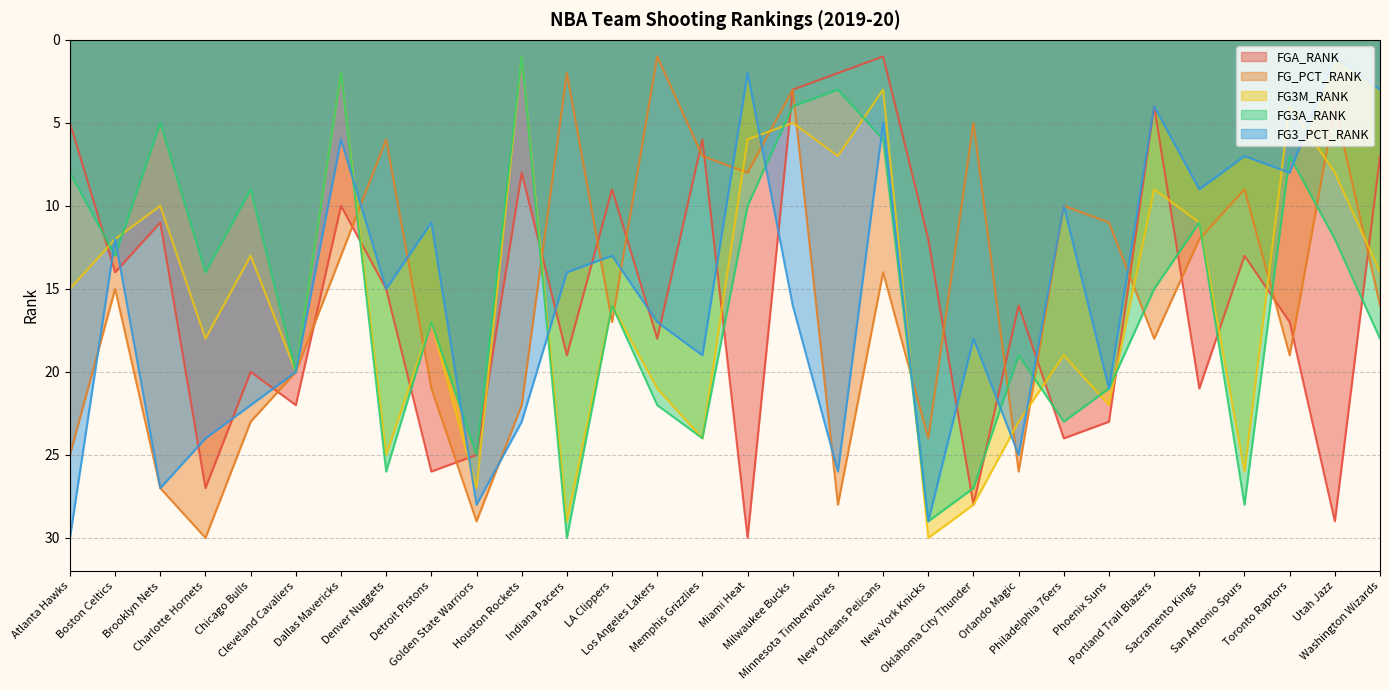

Reading left to right, extract all data points from this chart.

FGA_RANK: Atlanta Hawks=5	Boston Celtics=14	Brooklyn Nets=11	Charlotte Hornets=27	Chicago Bulls=20	Cleveland Cavaliers=22	Dallas Mavericks=10	Denver Nuggets=15	Detroit Pistons=26	Golden State Warriors=25	Houston Rockets=8	Indiana Pacers=19	LA Clippers=9	Los Angeles Lakers=18	Memphis Grizzlies=6	Miami Heat=30	Milwaukee Bucks=3	Minnesota Timberwolves=2	New Orleans Pelicans=1	New York Knicks=12	Oklahoma City Thunder=28	Orlando Magic=16	Philadelphia 76ers=24	Phoenix Suns=23	Portland Trail Blazers=4	Sacramento Kings=21	San Antonio Spurs=13	Toronto Raptors=17	Utah Jazz=29	Washington Wizards=7
FG_PCT_RANK: Atlanta Hawks=25	Boston Celtics=15	Brooklyn Nets=27	Charlotte Hornets=30	Chicago Bulls=23	Cleveland Cavaliers=20	Dallas Mavericks=13	Denver Nuggets=6	Detroit Pistons=21	Golden State Warriors=29	Houston Rockets=22	Indiana Pacers=2	LA Clippers=17	Los Angeles Lakers=1	Memphis Grizzlies=7	Miami Heat=8	Milwaukee Bucks=3	Minnesota Timberwolves=28	New Orleans Pelicans=14	New York Knicks=24	Oklahoma City Thunder=5	Orlando Magic=26	Philadelphia 76ers=10	Phoenix Suns=11	Portland Trail Blazers=18	Sacramento Kings=12	San Antonio Spurs=9	Toronto Raptors=19	Utah Jazz=4	Washington Wizards=16
FG3M_RANK: Atlanta Hawks=15	Boston Celtics=12	Brooklyn Nets=10	Charlotte Hornets=18	Chicago Bulls=13	Cleveland Cavaliers=20	Dallas Mavericks=2	Denver Nuggets=25	Detroit Pistons=17	Golden State Warriors=27	Houston Rockets=1	Indiana Pacers=29	LA Clippers=16	Los Angeles Lakers=21	Memphis Grizzlies=24	Miami Heat=6	Milwaukee Bucks=5	Minnesota Timberwolves=7	New Orleans Pelicans=3	New York Knicks=30	Oklahoma City Thunder=28	Orlando Magic=23	Philadelphia 76ers=19	Phoenix Suns=22	Portland Trail Blazers=9	Sacramento Kings=11	San Antonio Spurs=26	Toronto Raptors=4	Utah Jazz=8	Washington Wizards=14
FG3A_RANK: Atlanta Hawks=8	Boston Celtics=13	Brooklyn Nets=5	Charlotte Hornets=14	Chicago Bulls=9	Cleveland Cavaliers=20	Dallas Mavericks=2	Denver Nuggets=26	Detroit Pistons=17	Golden State Warriors=25	Houston Rockets=1	Indiana Pacers=30	LA Clippers=16	Los Angeles Lakers=22	Memphis Grizzlies=24	Miami Heat=10	Milwaukee Bucks=4	Minnesota Timberwolves=3	New Orleans Pelicans=6	New York Knicks=29	Oklahoma City Thunder=27	Orlando Magic=19	Philadelphia 76ers=23	Phoenix Suns=21	Portland Trail Blazers=15	Sacramento Kings=11	San Antonio Spurs=28	Toronto Raptors=7	Utah Jazz=12	Washington Wizards=18
FG3_PCT_RANK: Atlanta Hawks=30	Boston Celtics=12	Brooklyn Nets=27	Charlotte Hornets=24	Chicago Bulls=22	Cleveland Cavaliers=20	Dallas Mavericks=6	Denver Nuggets=15	Detroit Pistons=11	Golden State Warriors=28	Houston Rockets=23	Indiana Pacers=14	LA Clippers=13	Los Angeles Lakers=17	Memphis Grizzlies=19	Miami Heat=2	Milwaukee Bucks=16	Minnesota Timberwolves=26	New Orleans Pelicans=5	New York Knicks=29	Oklahoma City Thunder=18	Orlando Magic=25	Philadelphia 76ers=10	Phoenix Suns=21	Portland Trail Blazers=4	Sacramento Kings=9	San Antonio Spurs=7	Toronto Raptors=8	Utah Jazz=1	Washington Wizards=3